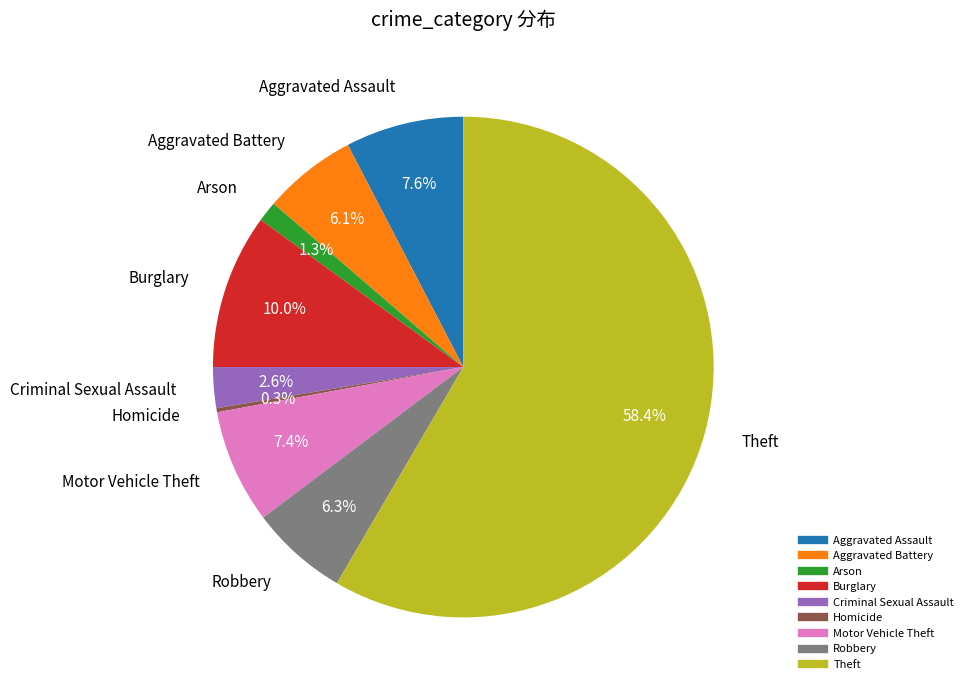

Between Theft and Burglary, which is larger?

Theft